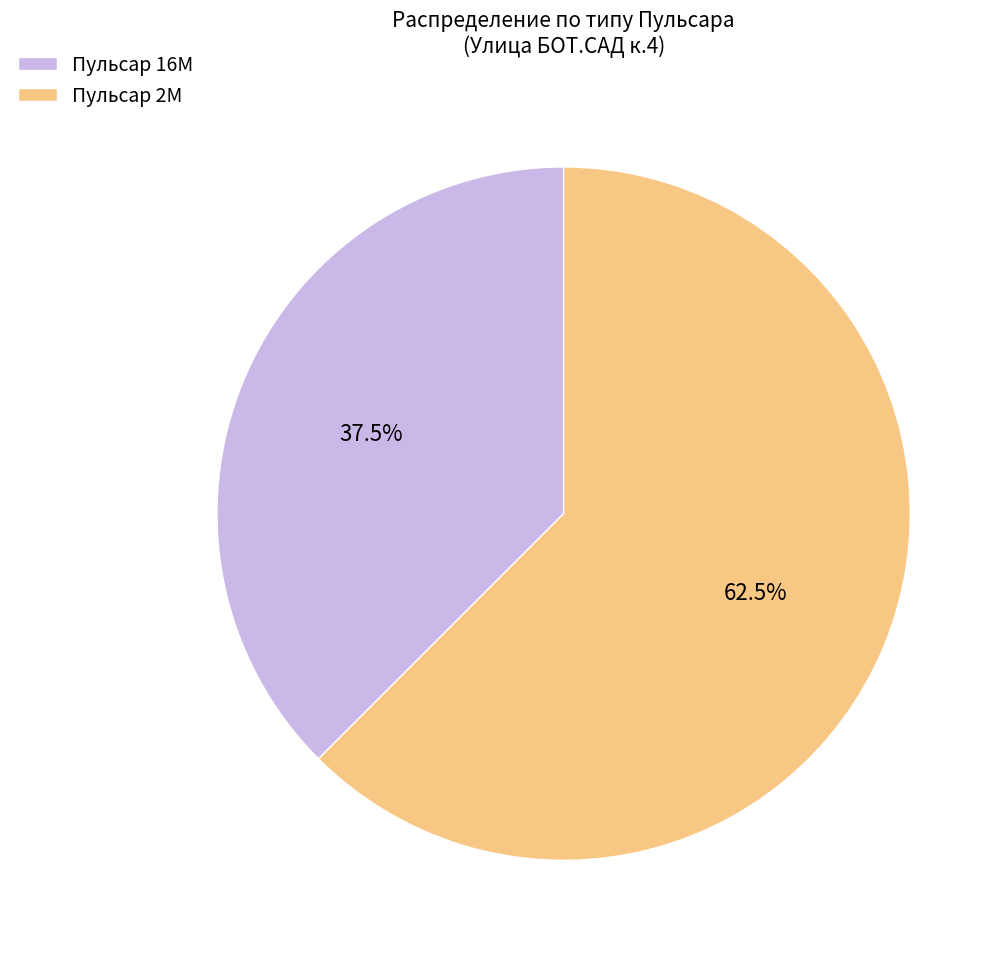

What percentage do Пульсар 2M and Пульсар 16M together represent?

100.0%